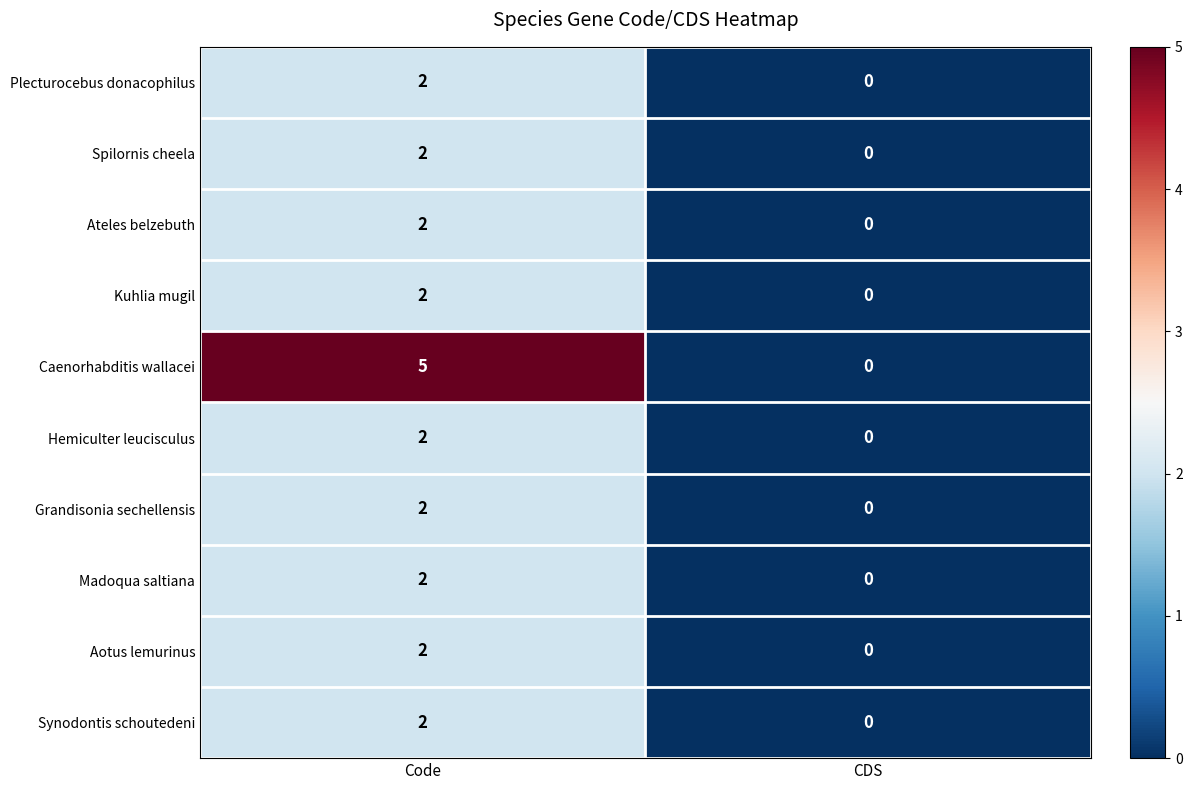

At which category does the chart reach its minimum across all series?

CDS